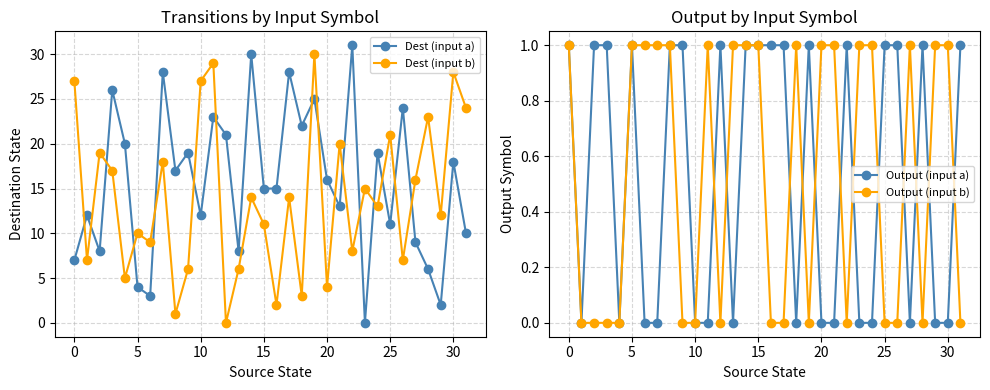

True or false: Dest (input b) has a value of 2 at 20.

False